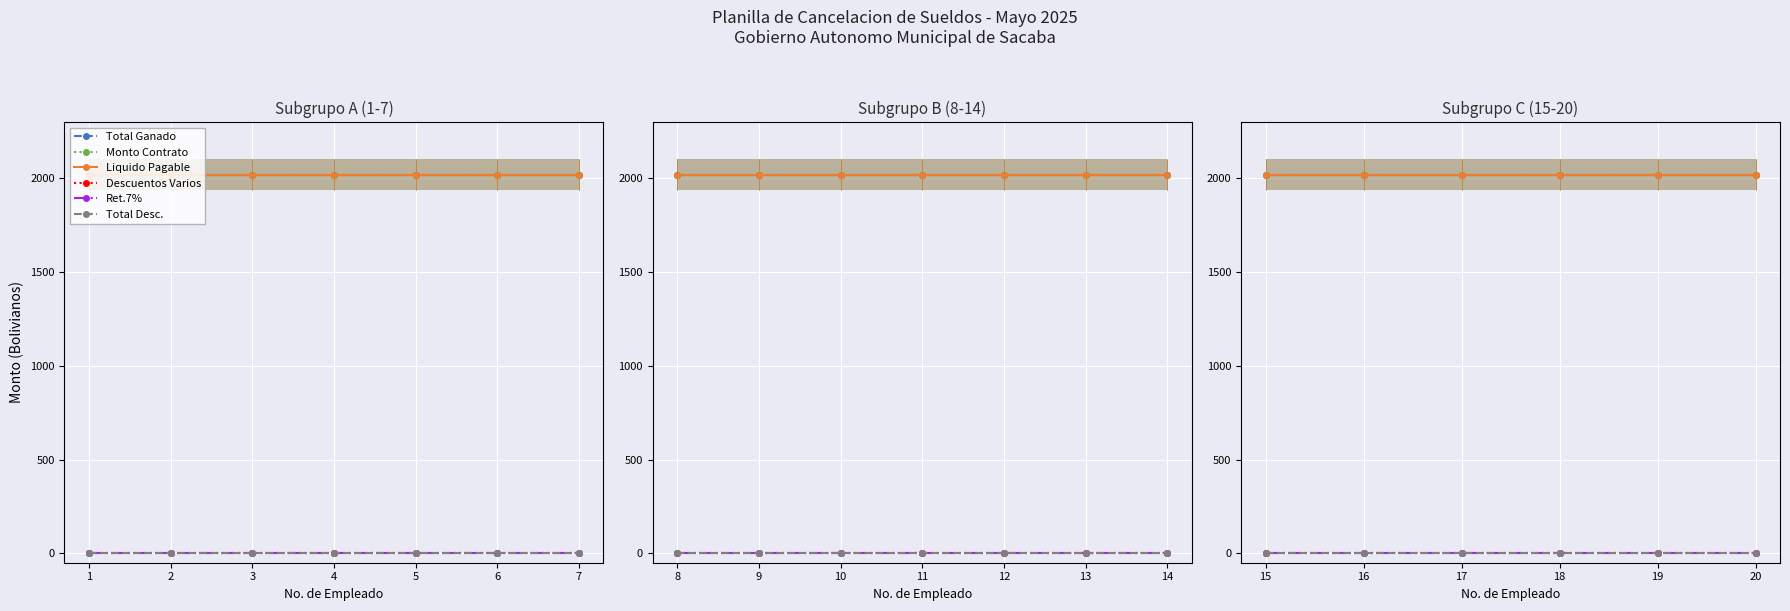

Which series has the largest range (max minus min)?

Total Ganado